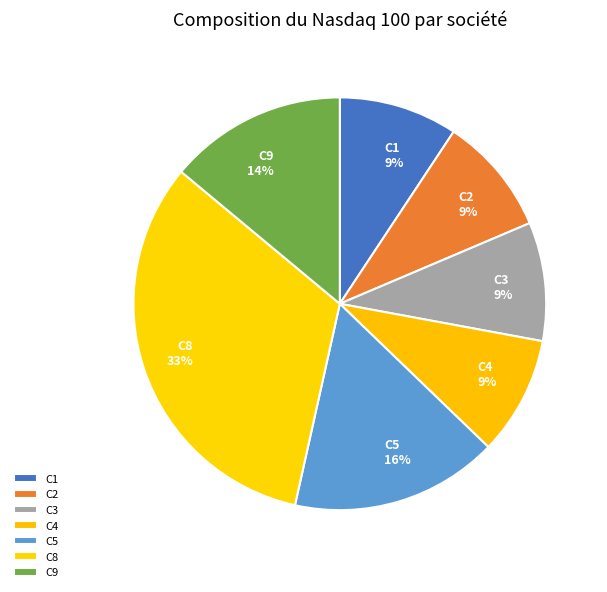

Is the sum of C3 and C5 greater than half?

No